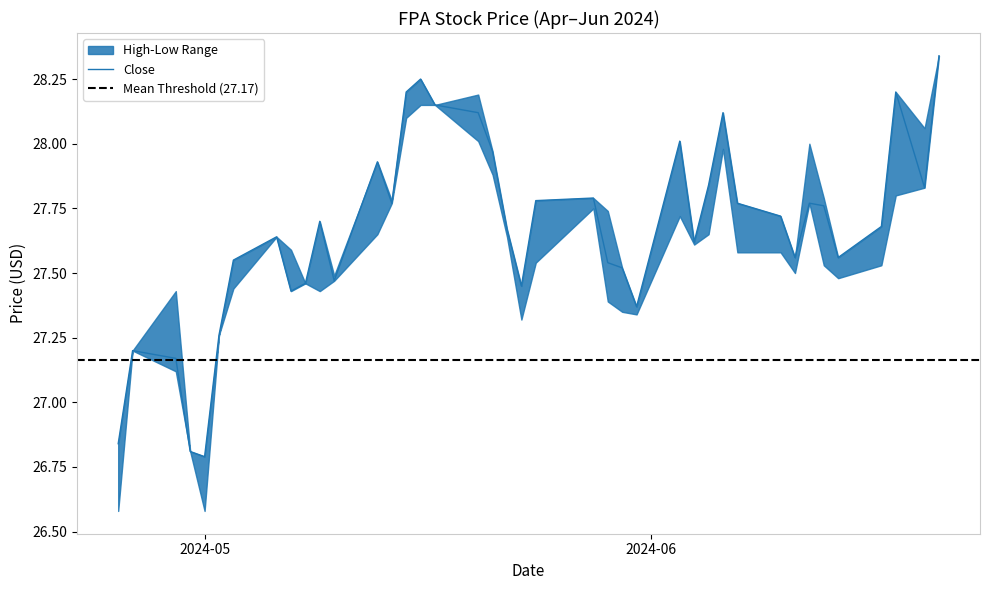

Reading left to right, extract all data points from this chart.

High: 2024-04-25=26.8	2024-04-26=27.2	2024-04-29=27.4	2024-04-30=26.8	2024-05-01=26.8	2024-05-02=27.3	2024-05-03=27.5	2024-05-06=27.6	2024-05-07=27.6	2024-05-08=27.5	2024-05-09=27.7	2024-05-10=27.5	2024-05-13=27.9	2024-05-14=27.8	2024-05-15=28.2	2024-05-16=28.2	2024-05-17=28.1	2024-05-20=28.2	2024-05-21=28.0	2024-05-22=27.7	2024-05-23=27.5	2024-05-24=27.8	2024-05-28=27.8	2024-05-29=27.7	2024-05-30=27.5	2024-05-31=27.4	2024-06-03=28.0	2024-06-04=27.6	2024-06-05=27.8	2024-06-06=28.1	2024-06-07=27.8	2024-06-10=27.7	2024-06-11=27.6	2024-06-12=28.0	2024-06-13=27.8	2024-06-14=27.6	2024-06-17=27.7	2024-06-18=28.2	2024-06-20=28.1	2024-06-21=28.3
Low: 2024-04-25=26.6	2024-04-26=27.2	2024-04-29=27.1	2024-04-30=26.8	2024-05-01=26.6	2024-05-02=27.3	2024-05-03=27.4	2024-05-06=27.6	2024-05-07=27.4	2024-05-08=27.5	2024-05-09=27.4	2024-05-10=27.5	2024-05-13=27.6	2024-05-14=27.8	2024-05-15=28.1	2024-05-16=28.1	2024-05-17=28.1	2024-05-20=28.0	2024-05-21=27.9	2024-05-22=27.6	2024-05-23=27.3	2024-05-24=27.5	2024-05-28=27.8	2024-05-29=27.4	2024-05-30=27.4	2024-05-31=27.3	2024-06-03=27.7	2024-06-04=27.6	2024-06-05=27.6	2024-06-06=28.0	2024-06-07=27.6	2024-06-10=27.6	2024-06-11=27.5	2024-06-12=27.8	2024-06-13=27.5	2024-06-14=27.5	2024-06-17=27.5	2024-06-18=27.8	2024-06-20=27.8	2024-06-21=28.3
Close: 2024-04-25=26.8	2024-04-26=27.2	2024-04-29=27.2	2024-04-30=26.8	2024-05-01=26.8	2024-05-02=27.3	2024-05-03=27.5	2024-05-06=27.6	2024-05-07=27.4	2024-05-08=27.5	2024-05-09=27.7	2024-05-10=27.5	2024-05-13=27.9	2024-05-14=27.8	2024-05-15=28.2	2024-05-16=28.2	2024-05-17=28.1	2024-05-20=28.1	2024-05-21=28.0	2024-05-22=27.7	2024-05-23=27.5	2024-05-24=27.8	2024-05-28=27.8	2024-05-29=27.5	2024-05-30=27.5	2024-05-31=27.4	2024-06-03=28.0	2024-06-04=27.6	2024-06-05=27.8	2024-06-06=28.1	2024-06-07=27.8	2024-06-10=27.7	2024-06-11=27.6	2024-06-12=27.8	2024-06-13=27.8	2024-06-14=27.6	2024-06-17=27.7	2024-06-18=28.2	2024-06-20=27.8	2024-06-21=28.3